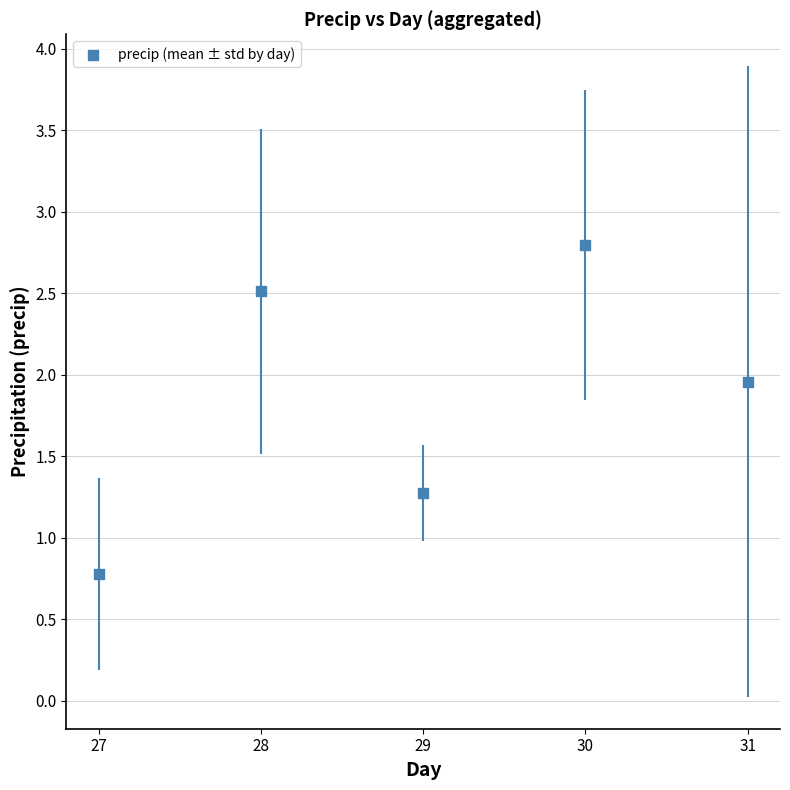

What Y value in the scatter plot is closest to 1?

0.8